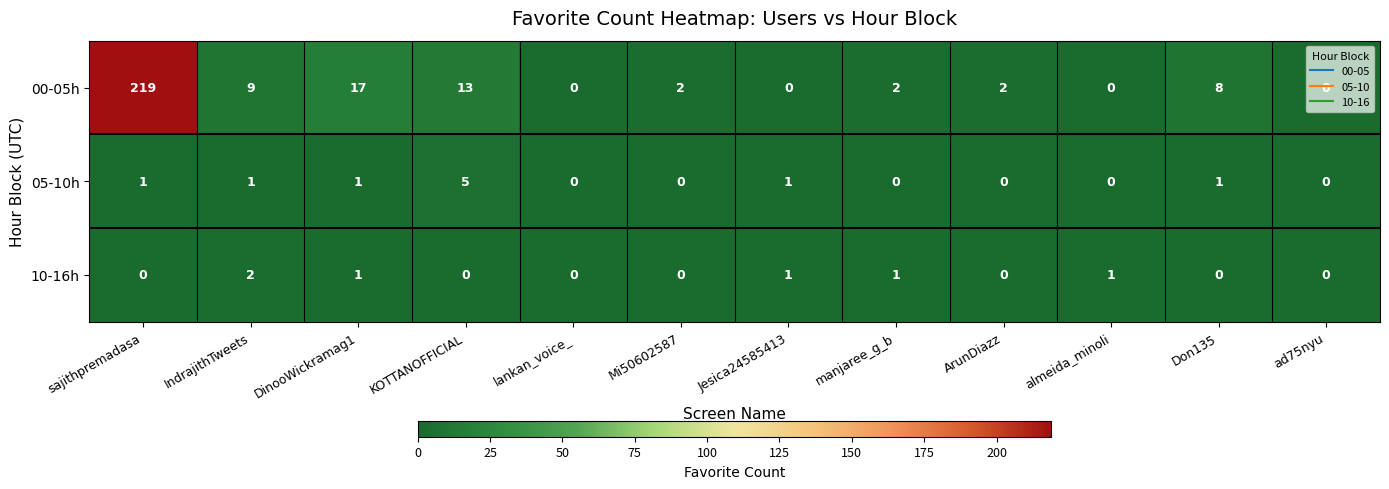

The value of 05-10h at Don135 is 1. True or false?

True